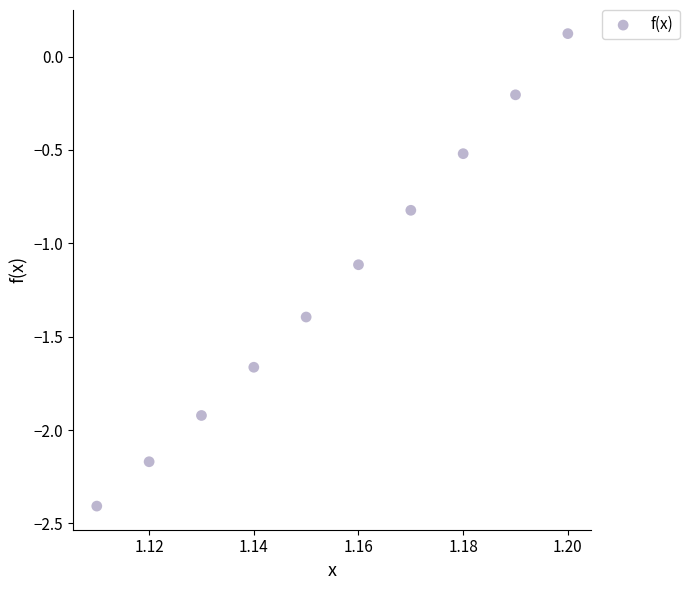

What is the range of Y values (max minus min)?

2.5